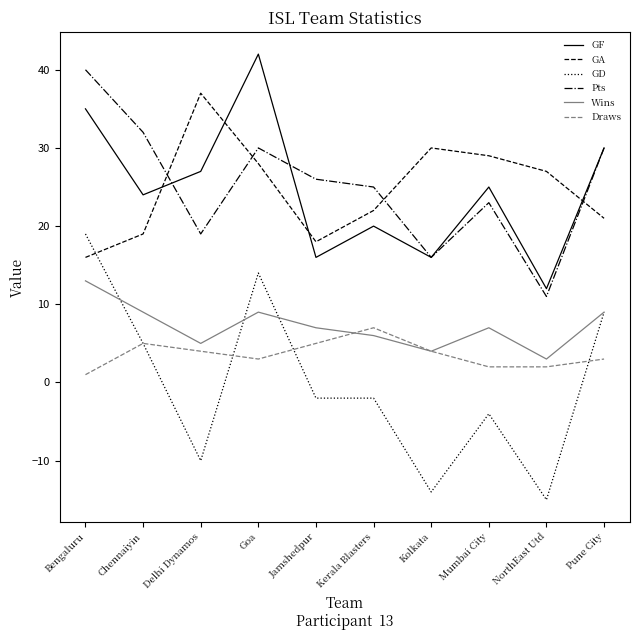

Between Kerala Blasters and Kolkata, which series saw the biggest shift?

GD